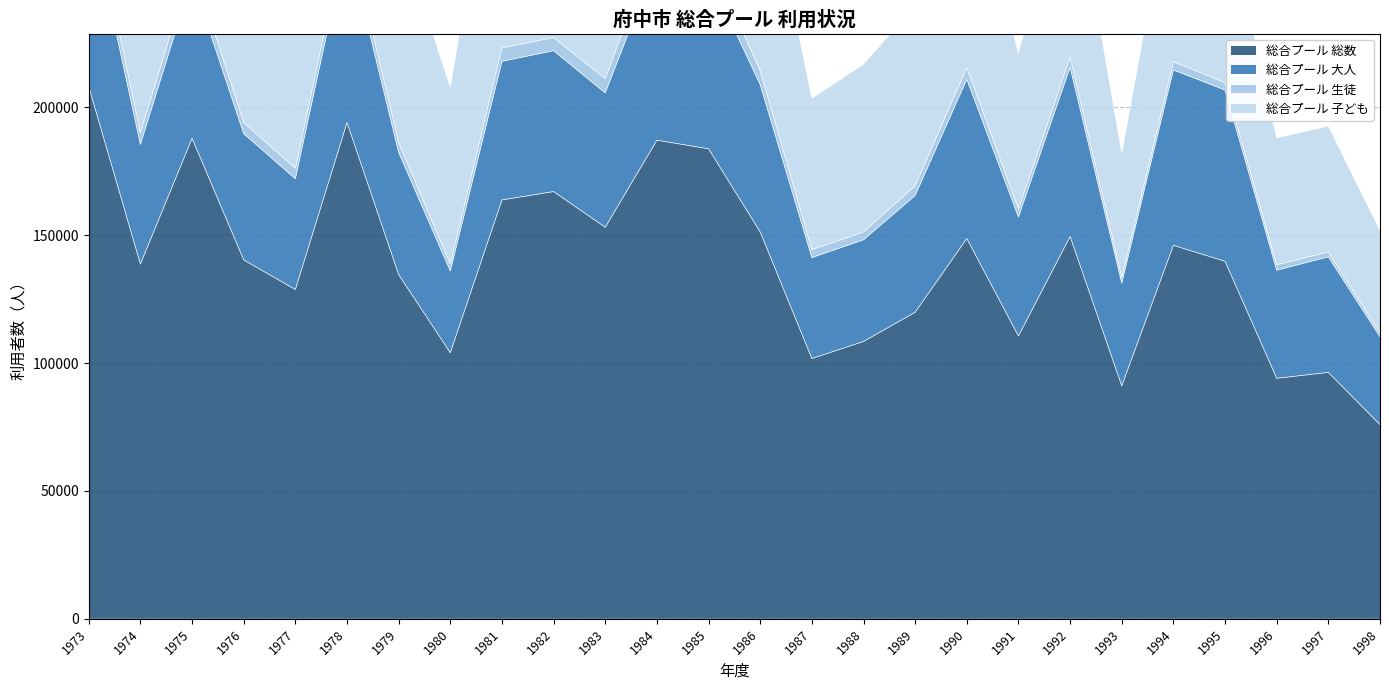

List the series in order of their peak value, lowest first.

総合プール 生徒, 総合プール 大人, 総合プール 子ども, 総合プール 総数